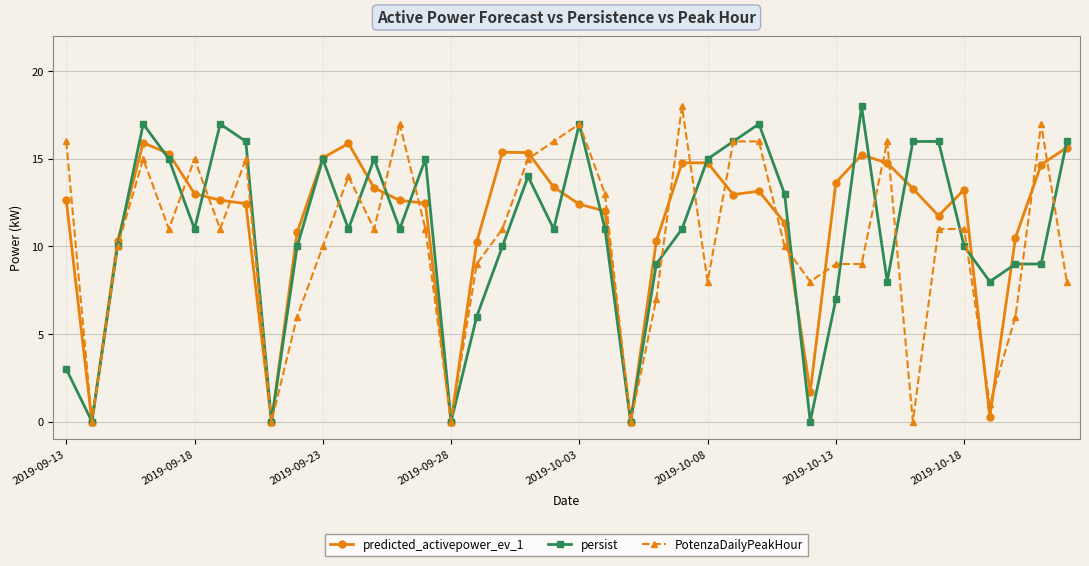

What is the greatest value displayed?

18.0